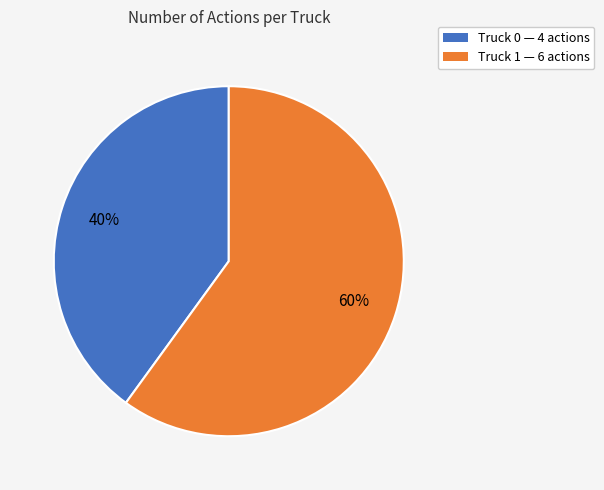

Between Truck 0 and Truck 1, which is larger?

Truck 1